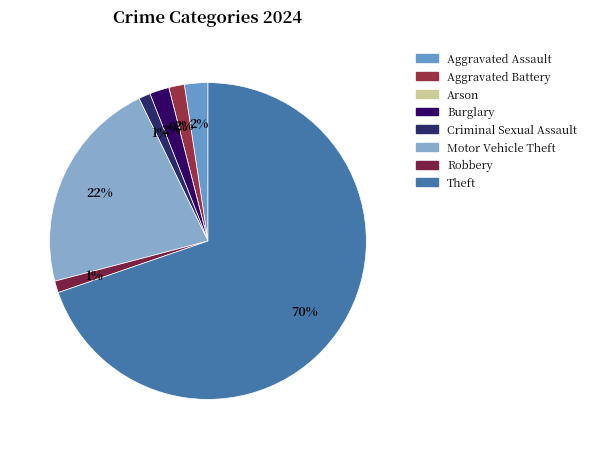

Does Aggravated Battery represent more than half of the total?

No